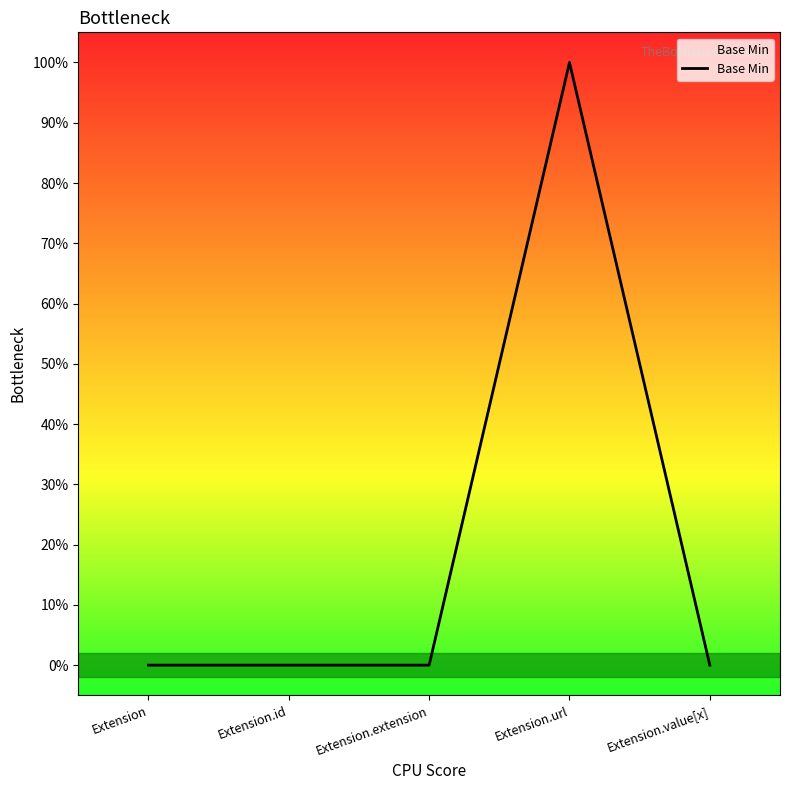

Does the chart display data point markers on the line(s)?

No